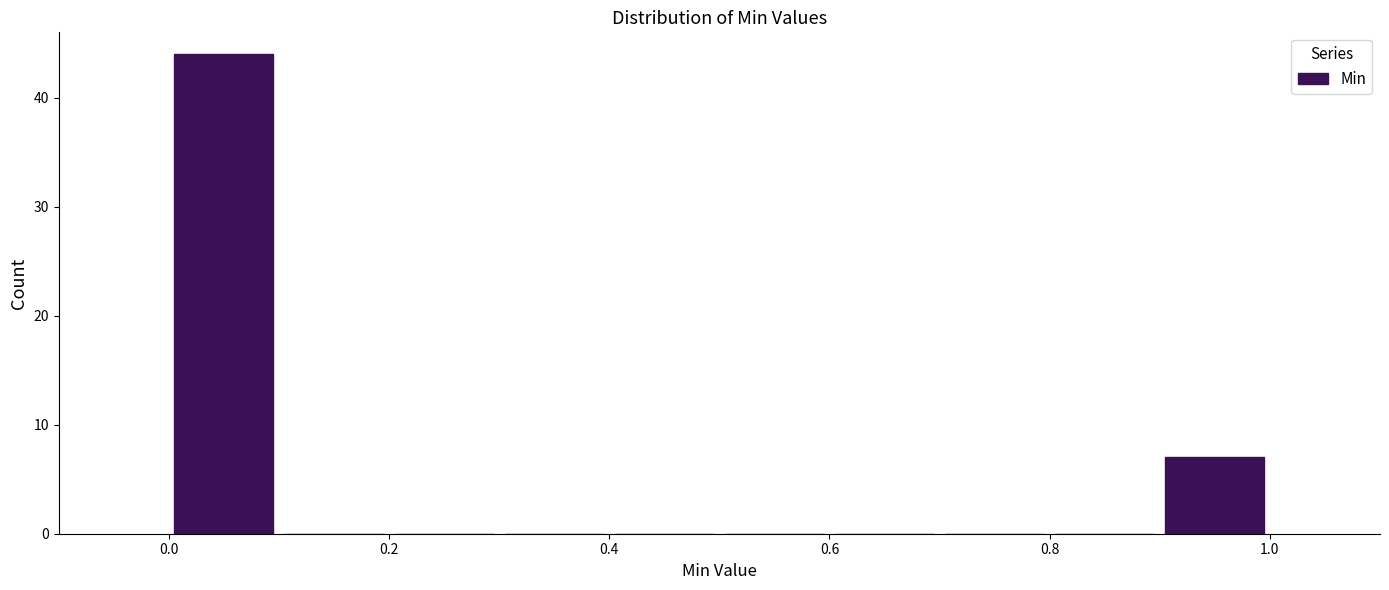

Reading left to right, transcribe this chart: for each bar, give the range it covers on the x-axis and its height. The values are not printed on the chart, so give them approximately, as read against the axis.

0.0 to 0.1: 44
0.1 to 0.2: 0
0.2 to 0.3: 0
0.3 to 0.4: 0
0.4 to 0.5: 0
0.5 to 0.6: 0
0.6 to 0.7: 0
0.7 to 0.8: 0
0.8 to 0.9: 0
0.9 to 1.0: 7